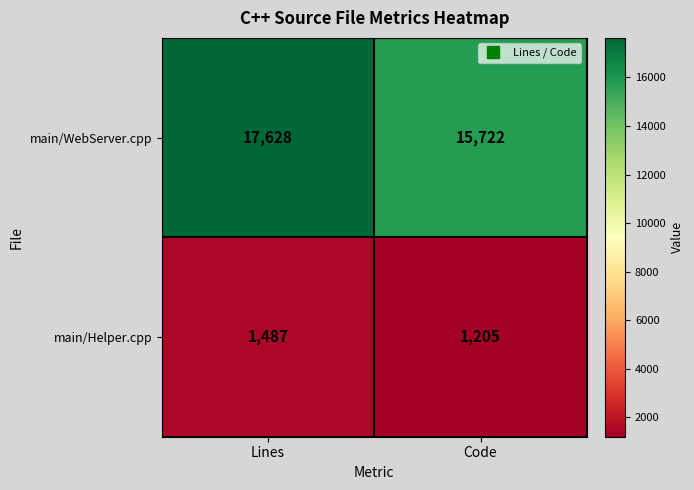

Reading left to right, what are all the values shown in this chart?

main/WebServer.cpp: 17628	15722
main/Helper.cpp: 1487	1205